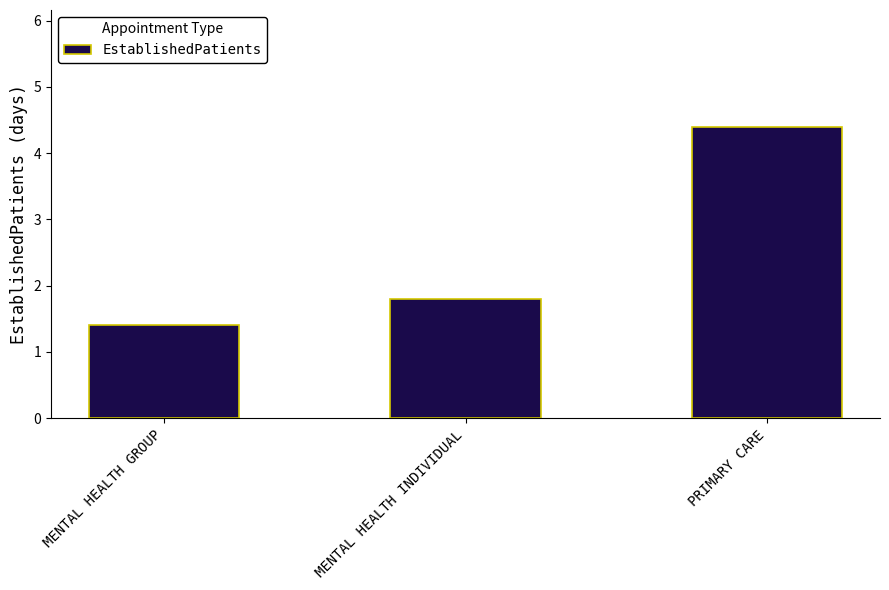

What is the minimum value shown in the chart?

1.4